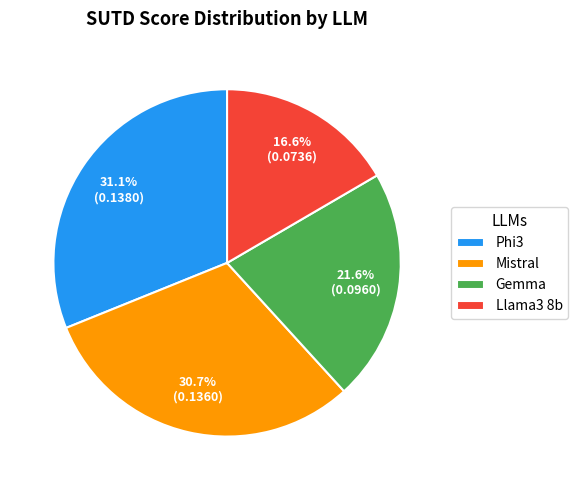

What percentage is NOT represented by Gemma?

78.4%